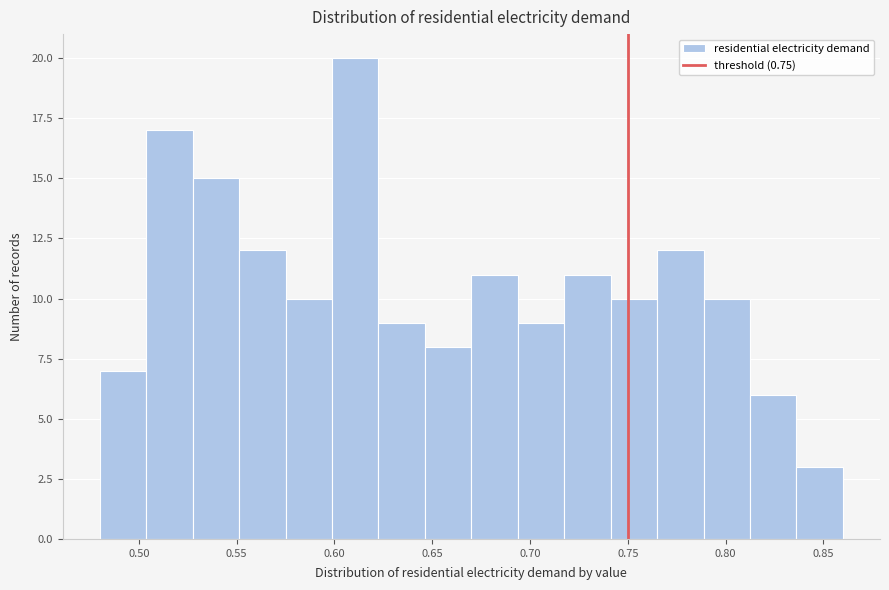

Reading left to right, transcribe this chart: for each bar, give the range it covers on the x-axis and its height. Neither the bar edges nor the heights are printed on the chart, so give them approximately, as read against the axes.

0.480 to 0.505: 7
0.505 to 0.530: 17
0.530 to 0.550: 15
0.550 to 0.575: 12
0.575 to 0.600: 10
0.600 to 0.625: 20
0.625 to 0.645: 9
0.645 to 0.670: 8
0.670 to 0.695: 11
0.695 to 0.720: 9
0.720 to 0.740: 11
0.740 to 0.765: 10
0.765 to 0.790: 12
0.790 to 0.815: 10
0.815 to 0.835: 6
0.835 to 0.860: 3